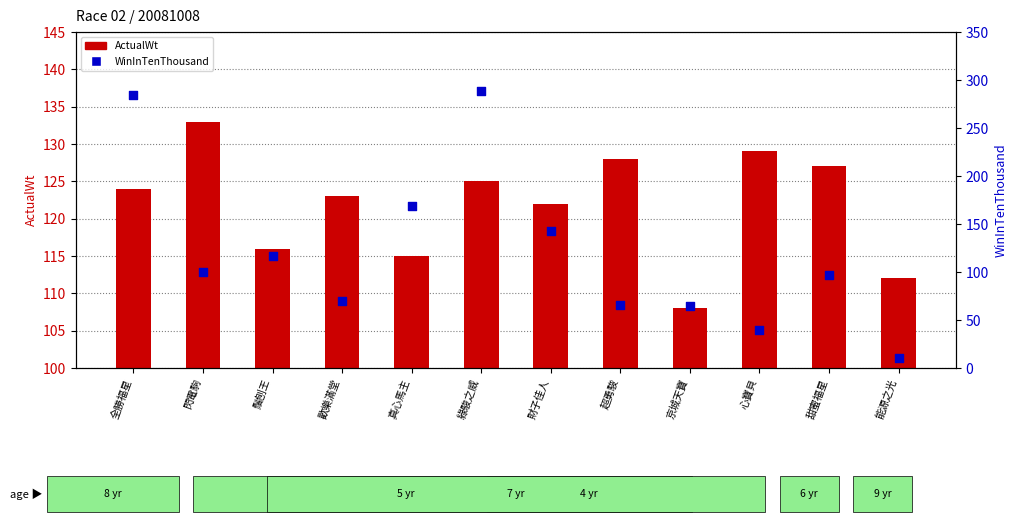

Is the value of WinInTenThousand at 心寶貝 greater than the value of ActualWt at 全勝福星?

No